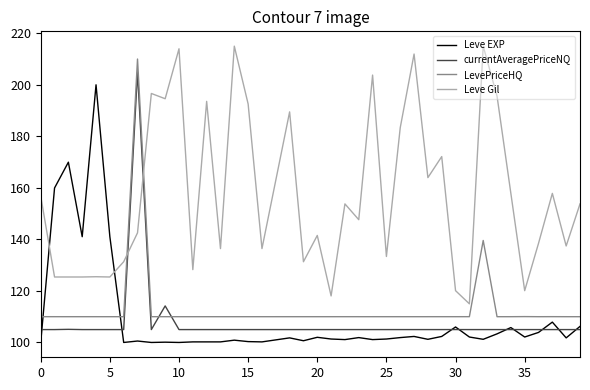

What is the smallest value displayed?

100.0